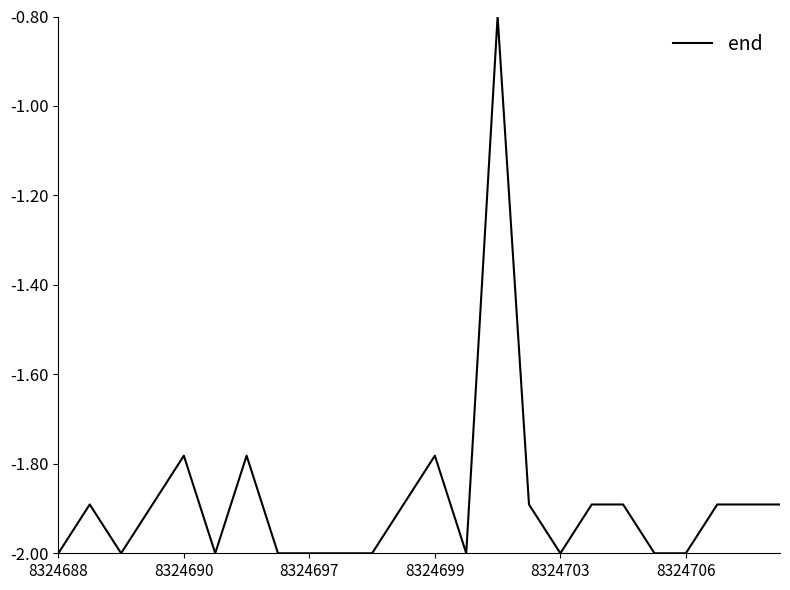

What is the maximum value shown in the chart?

-0.8